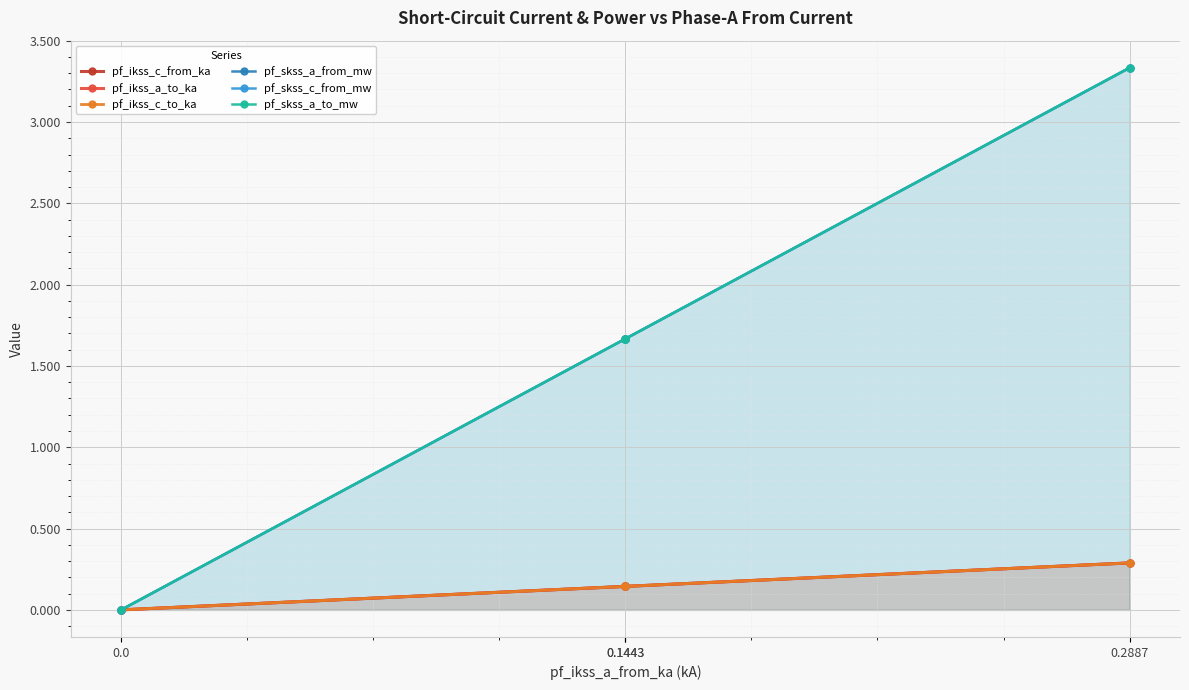

True or false: pf_skss_c_from_mw and pf_ikss_c_from_ka cross at least once.

False